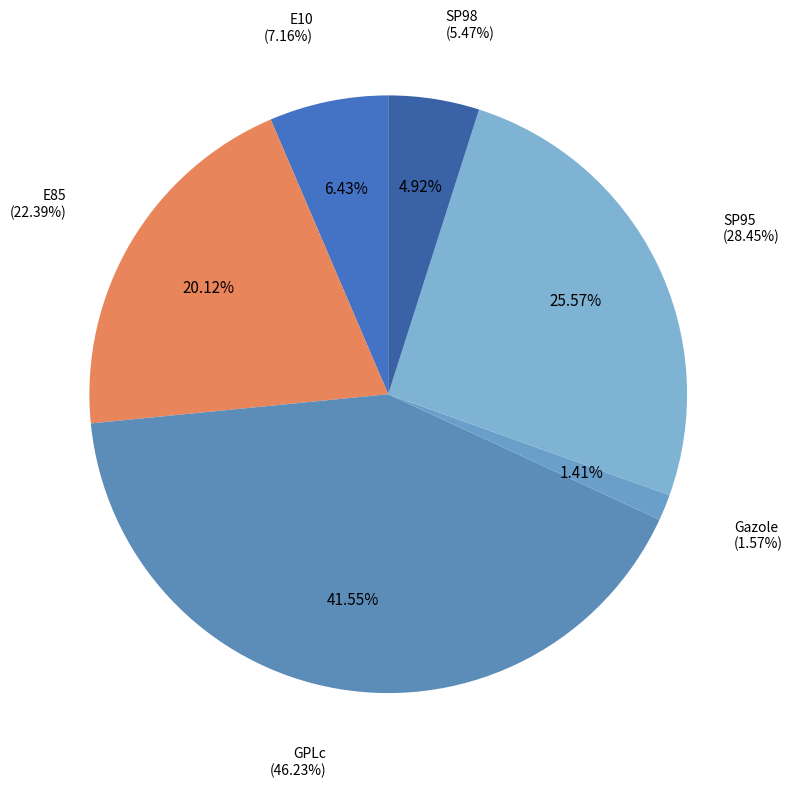

The GPLc slice represents 42% of the pie. True or false?

True